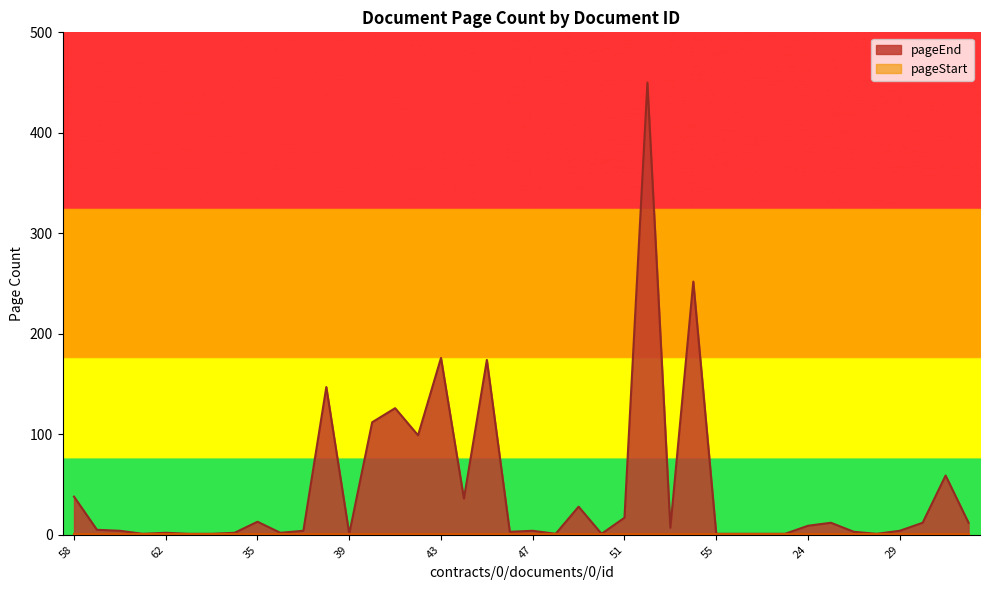

The value at 57 is 1. True or false?

True